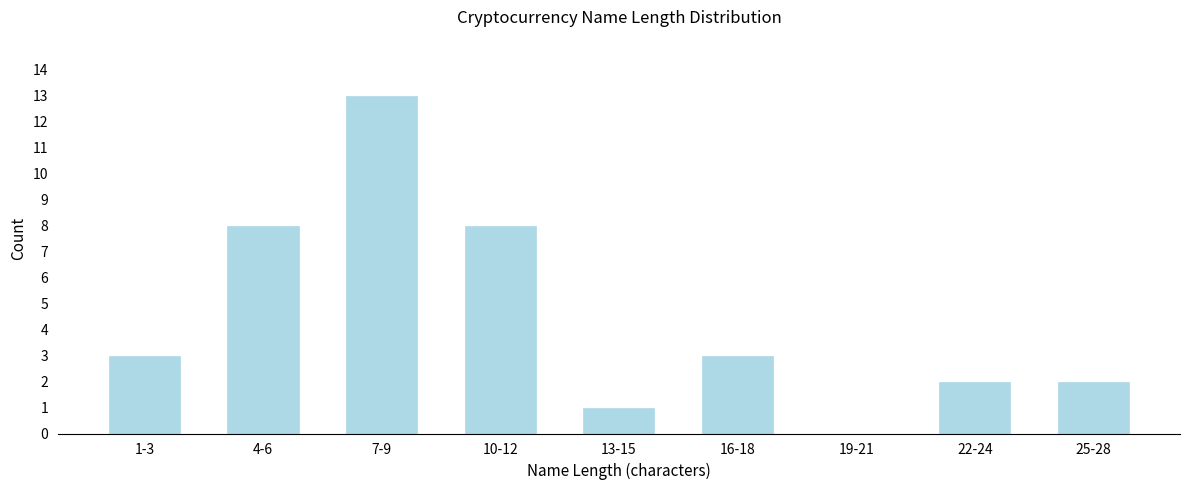

Reading right to left, transcribe all the data shown in this chart.

25-28=2	22-24=2	19-21=0	16-18=3	13-15=1	10-12=8	7-9=13	4-6=8	1-3=3